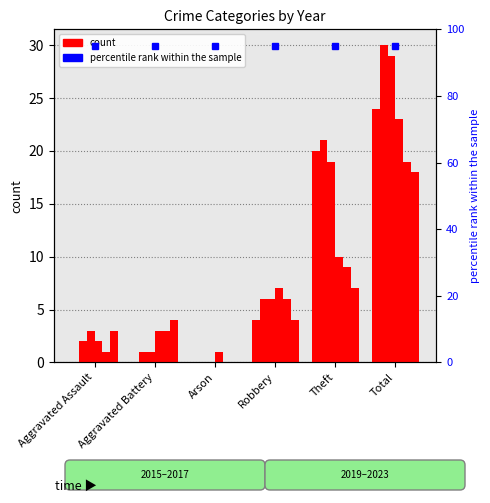

What position from the right is Aggravated Battery?

5